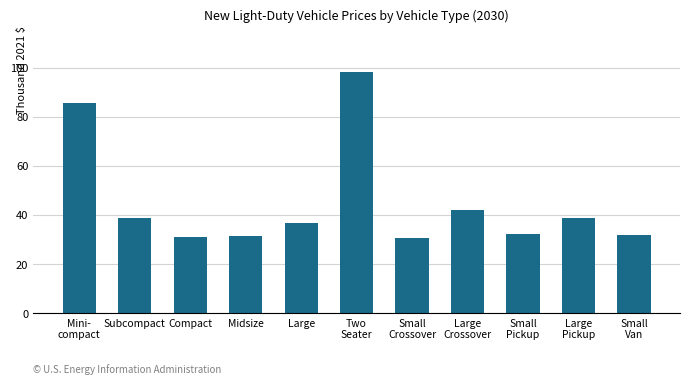

The chart shows a value of 30.6 at Small
Crossover. True or false?

True